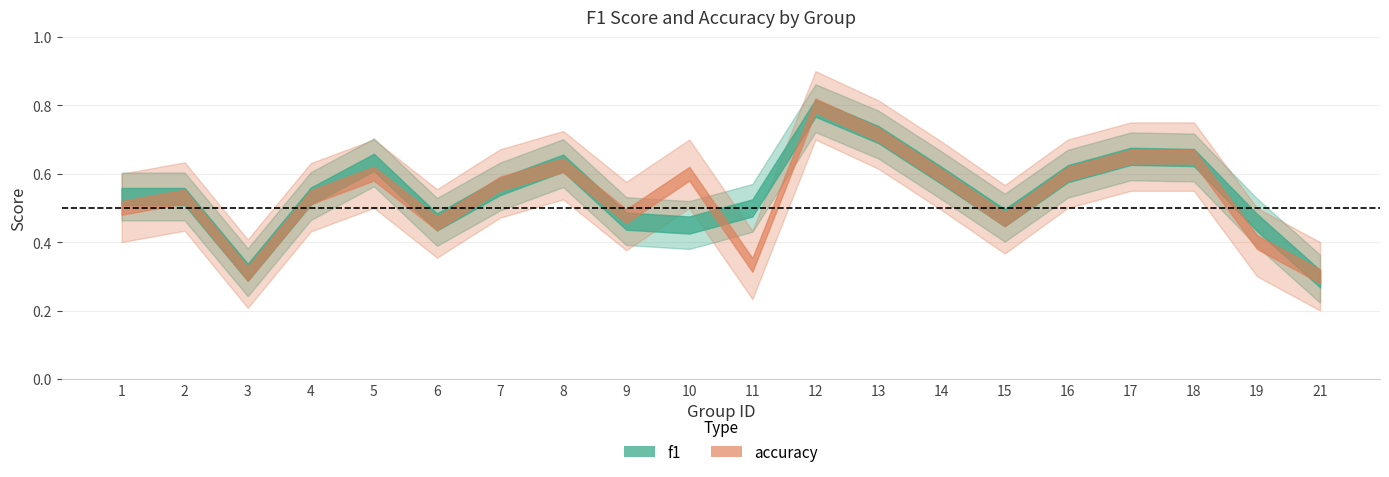

Which series has the widest spread of values?

accuracy